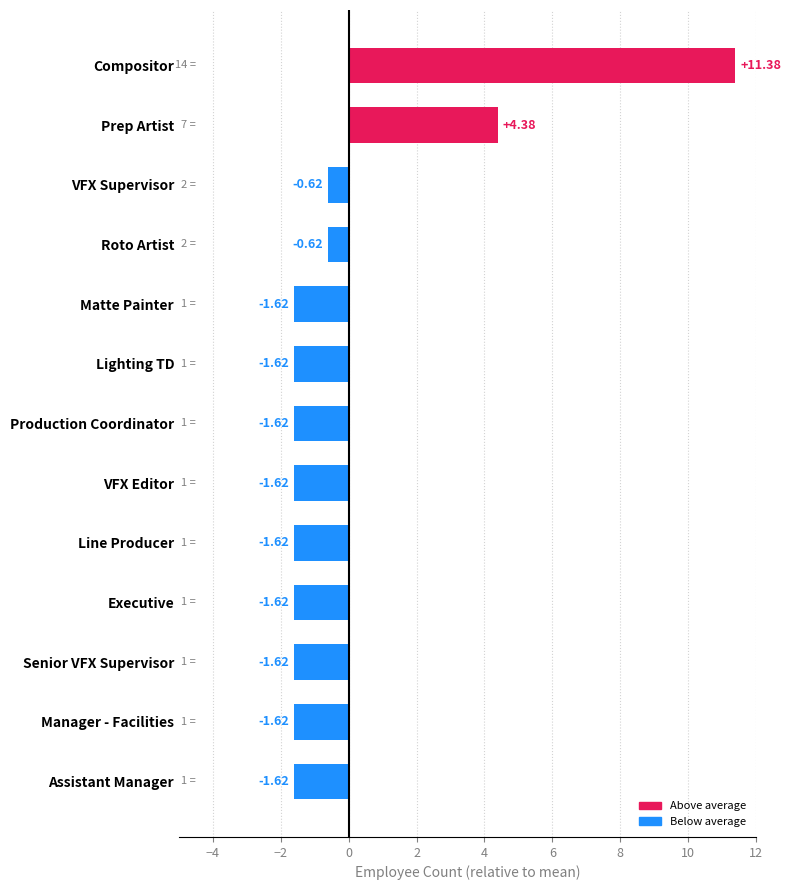

What is the sum of the values at Line Producer and Executive?

-3.2